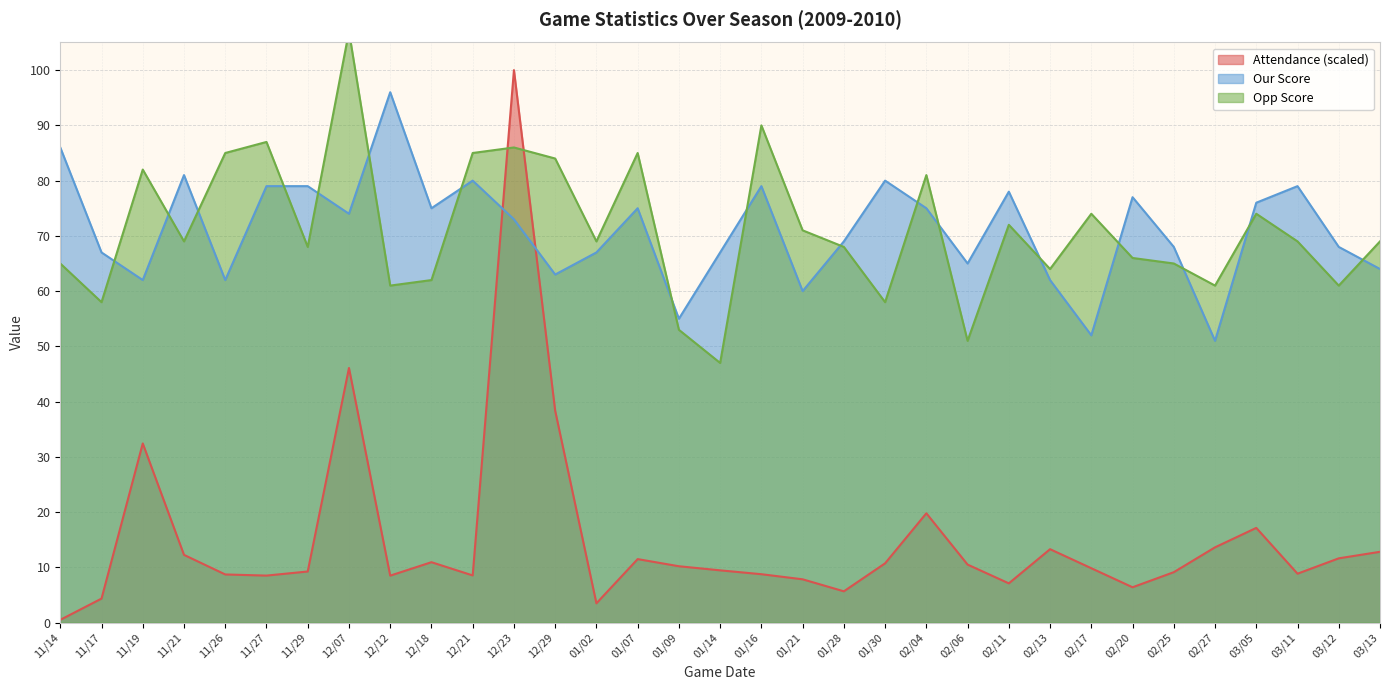

Rank the categories by Our Score value from lowest to highest.

02/27, 02/17, 01/09, 01/21, 11/19, 11/26, 02/13, 12/29, 03/13, 02/06, 11/17, 01/02, 01/14, 02/25, 03/12, 01/28, 12/23, 12/07, 12/18, 01/07, 02/04, 03/05, 02/20, 02/11, 11/27, 11/29, 01/16, 03/11, 12/21, 01/30, 11/21, 11/14, 12/12